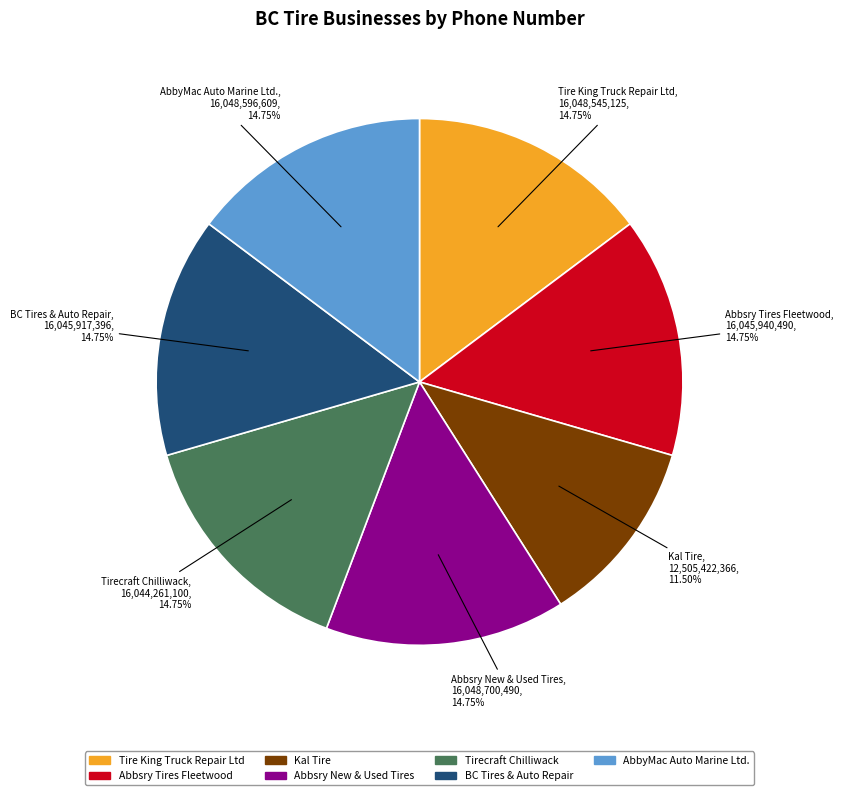

To the nearest percent, what percentage of the pie is Abbsry New & Used Tires?

15%